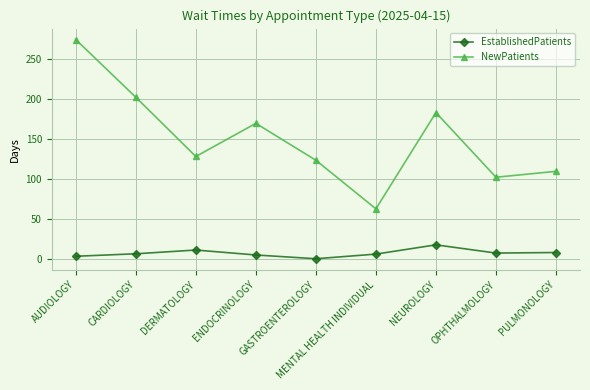

How many interior local peaks does the EstablishedPatients series have?

2